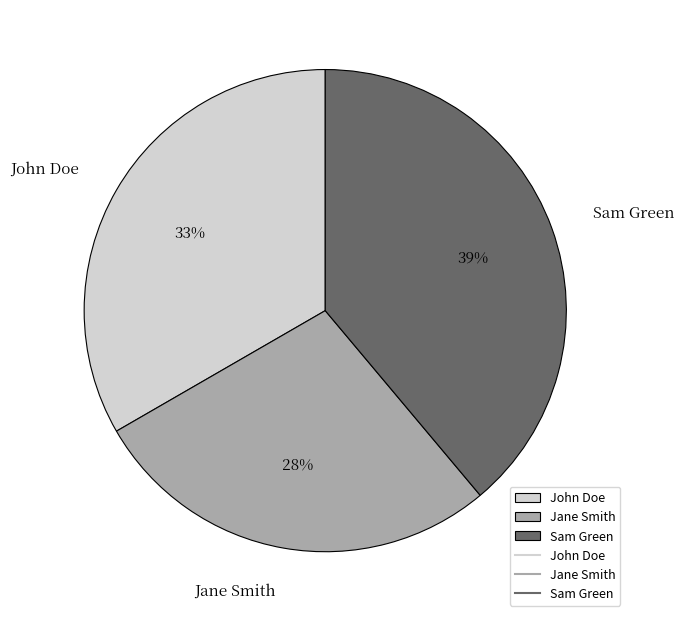

How many segments does this pie chart have?

3